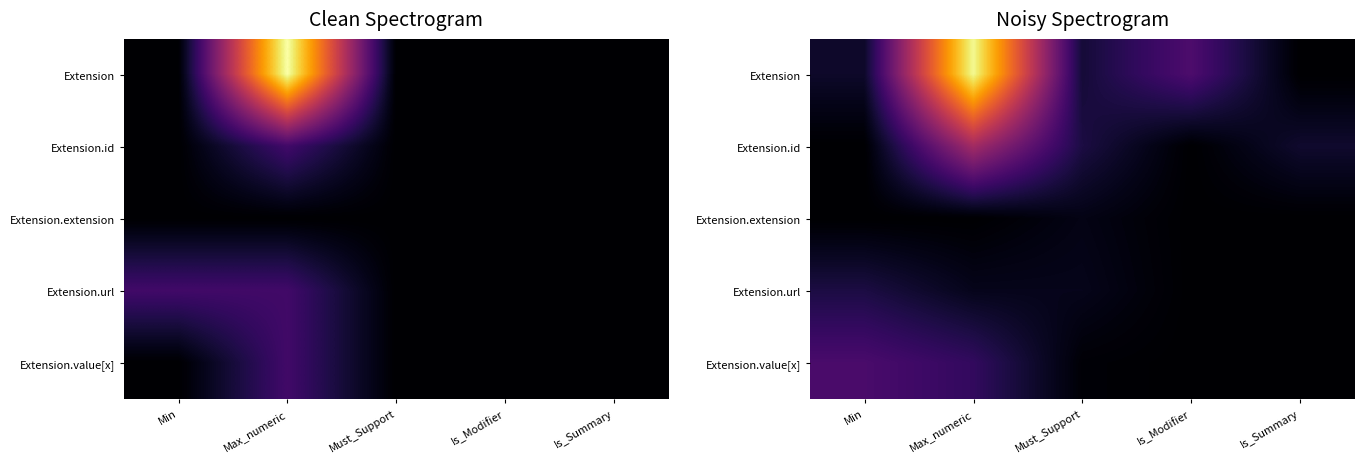

Which category has the highest value in the Extension.url series?

Min